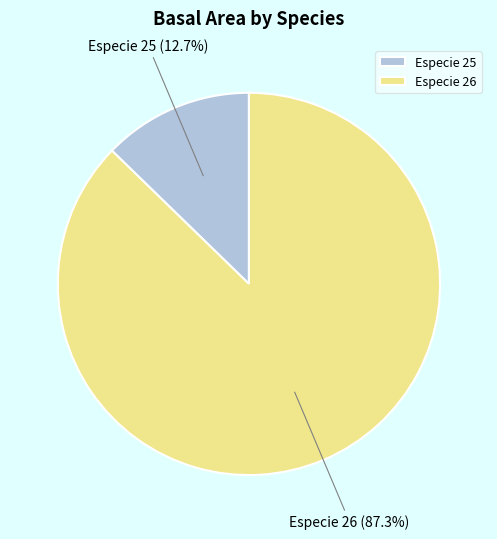

What is the smallest slice in the pie chart?

Especie 25